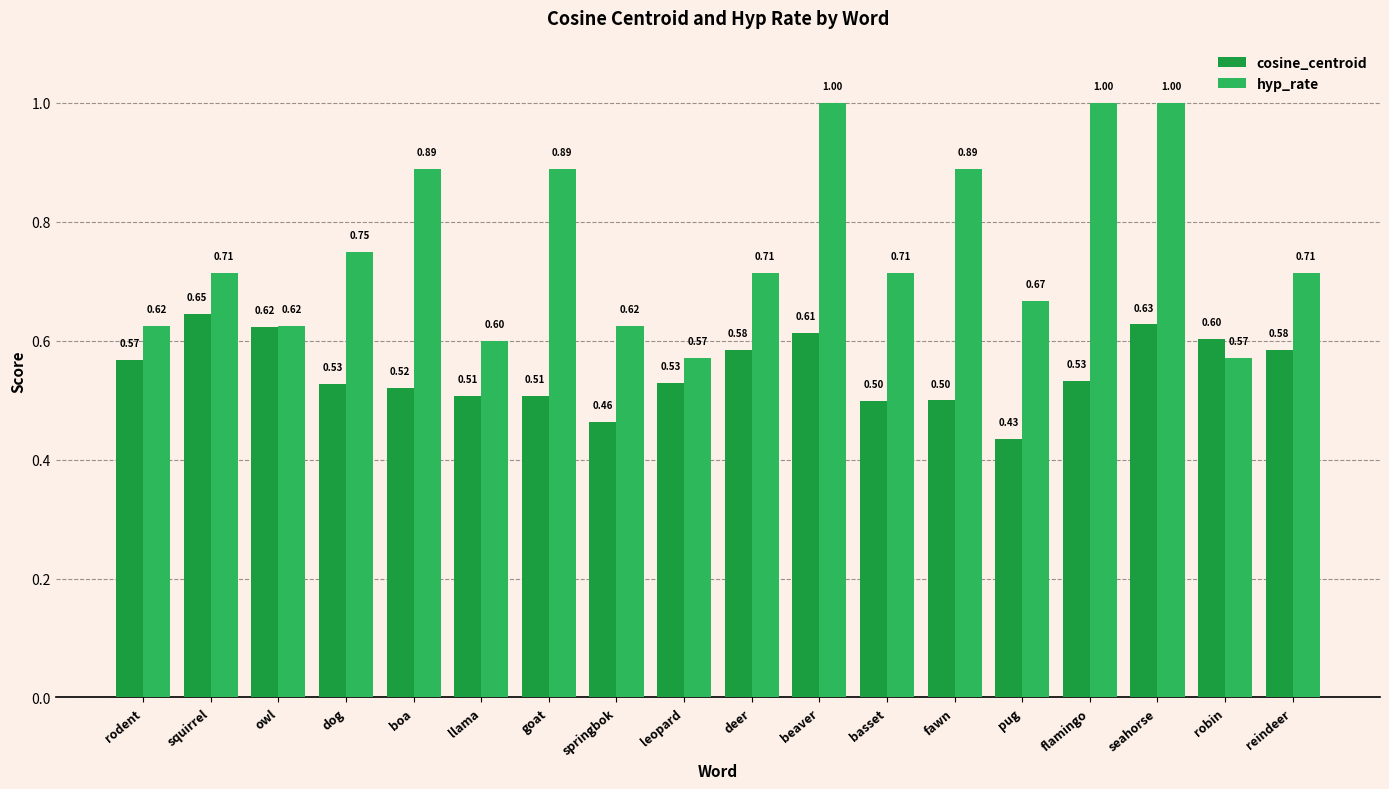

True or false: cosine_centroid has a value of 0.2 at beaver.

False